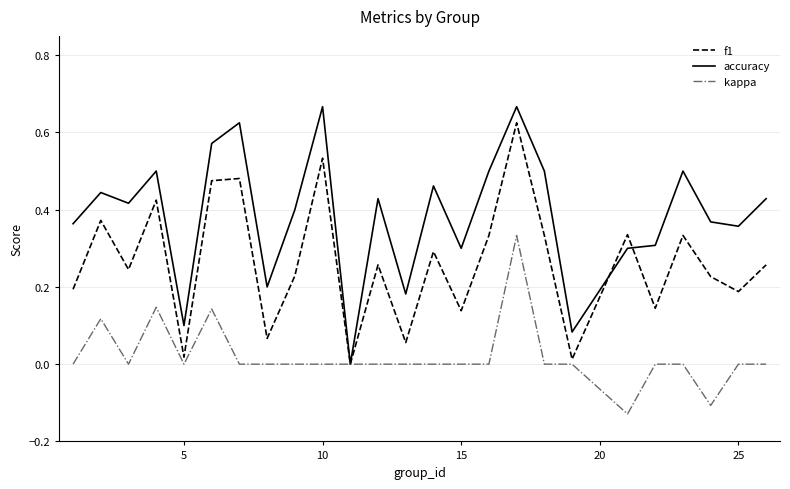

List the series in order of their overall mean, lowest first.

kappa, f1, accuracy